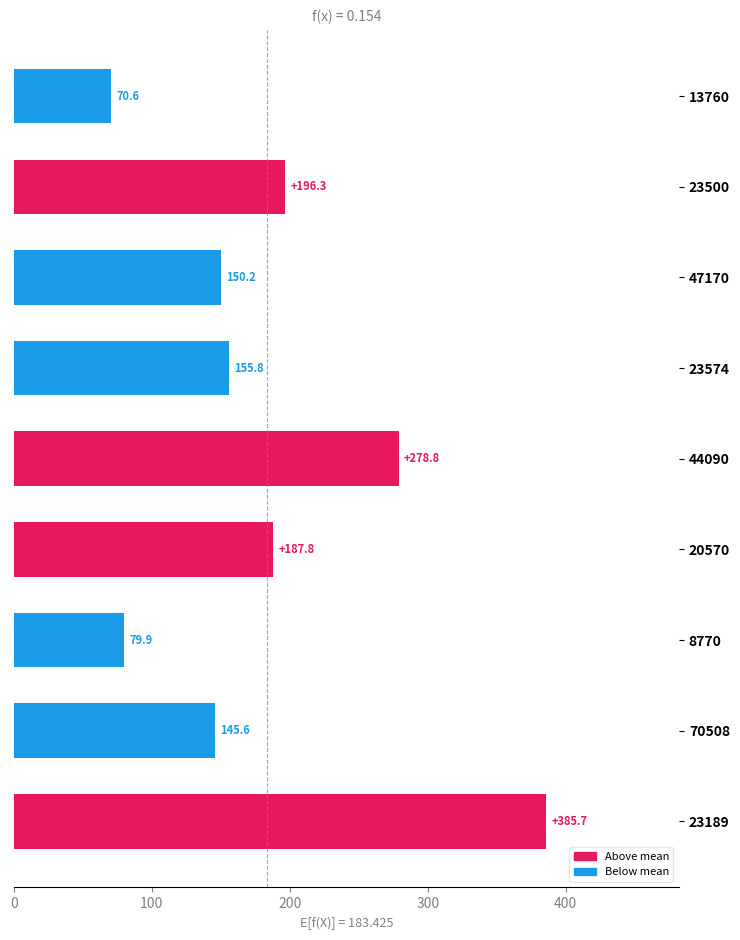

What is the label of the 7th bar from the top?

8770